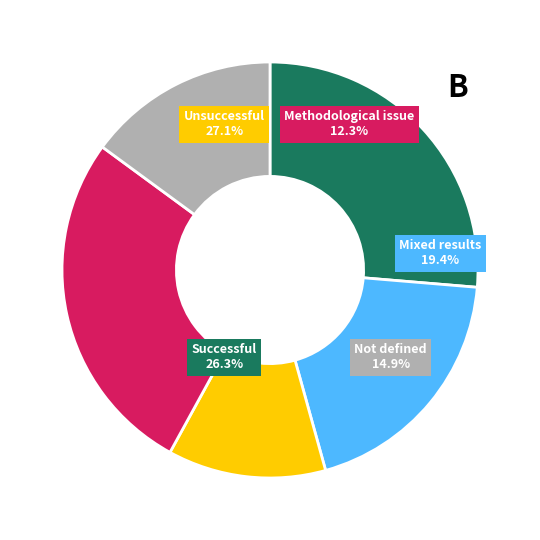

The Cacho cabra verde slice represents 25% of the pie. True or false?

False